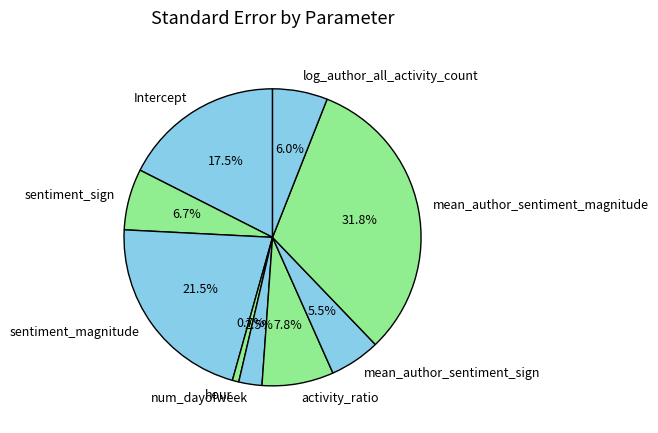

Is the sum of mean_author_sentiment_sign and sentiment_magnitude greater than half?

No